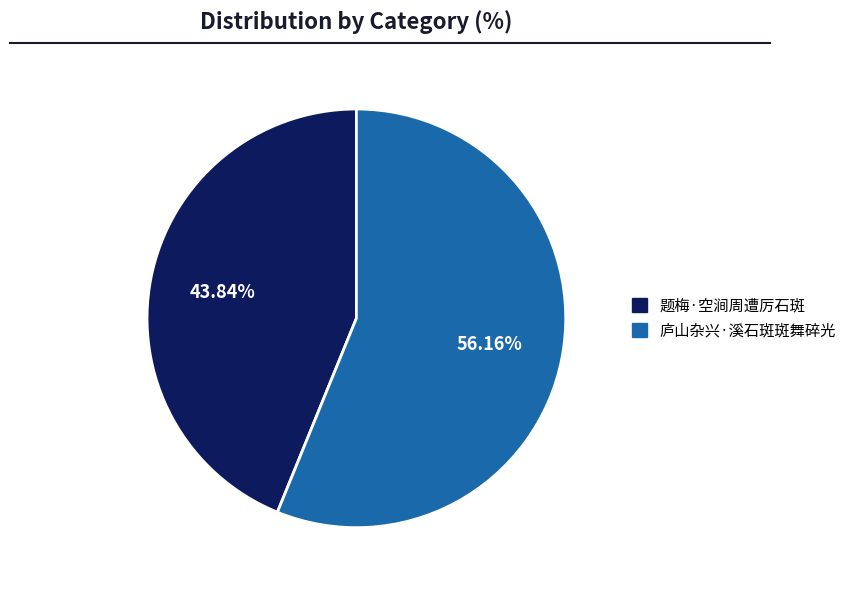

To the nearest percent, what is the difference between the 题梅·空涧周遭厉石斑 and 庐山杂兴·溪石斑斑舞碎光 slice percentages?

12%